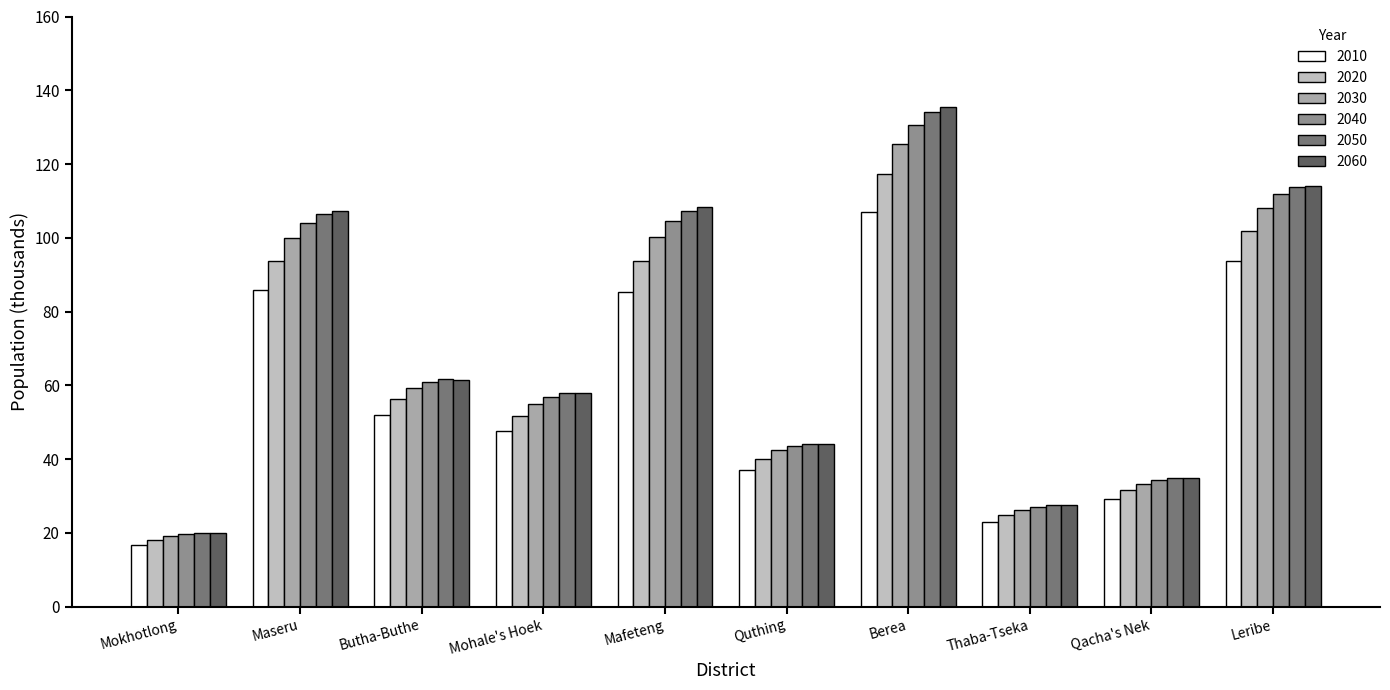

Rank the series at Butha-Buthe from highest to lowest value.

2050, 2060, 2040, 2030, 2020, 2010